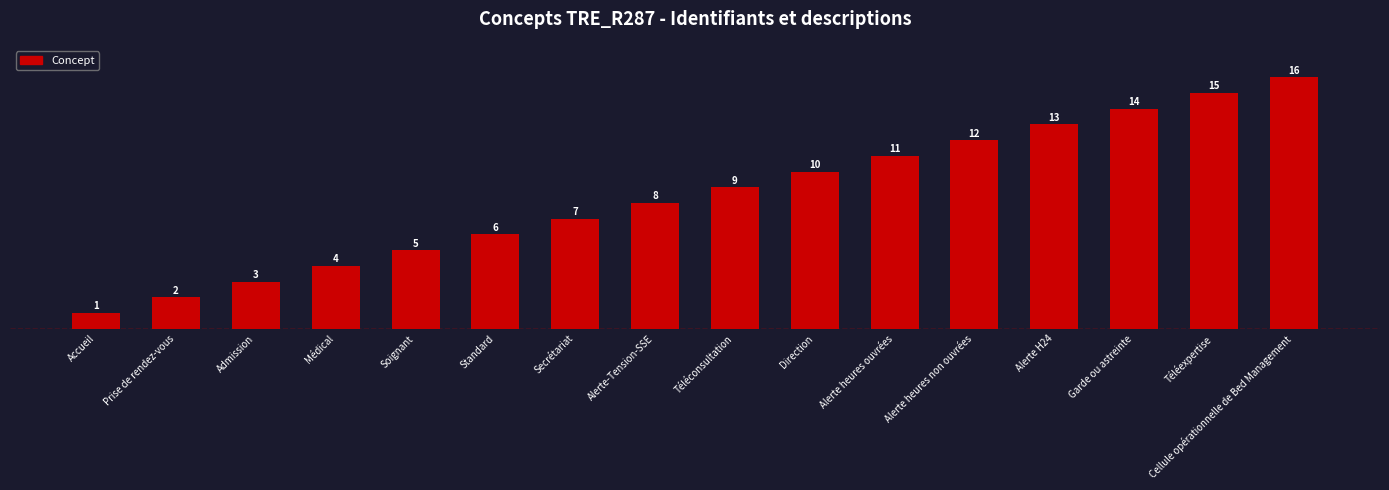

The chart shows a value of 15 at Téléexpertise. True or false?

True